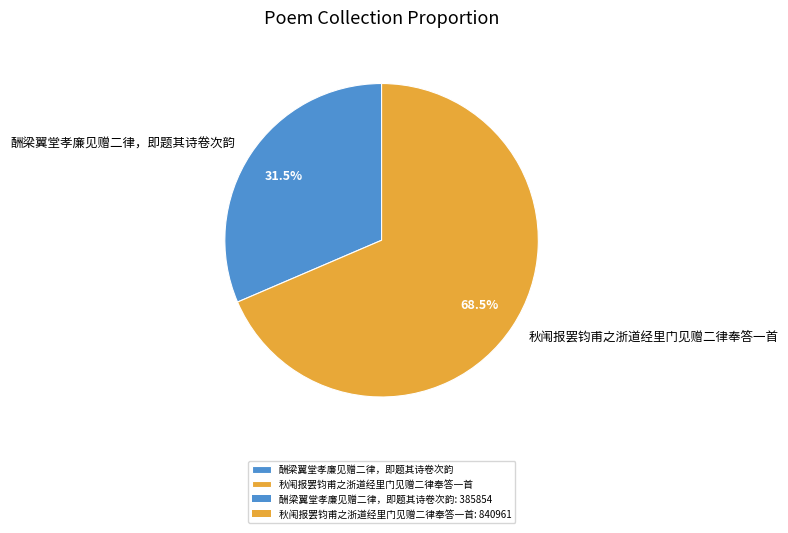

What is the total percentage of 酬梁翼堂孝廉见赠二律，即题其诗卷次韵 and 秋闱报罢钧甫之浙道经里门见赠二律奉答一首?

100.0%